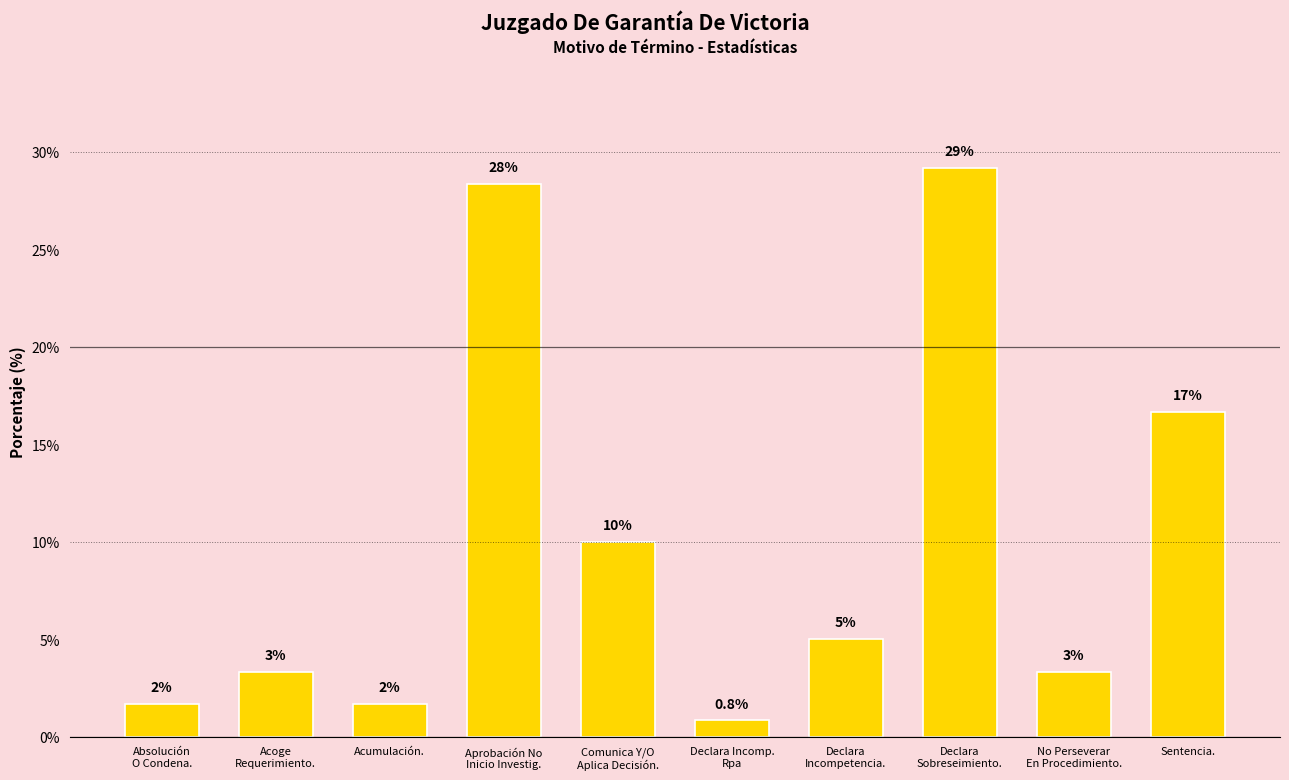

What is the change in value from Acumulación. to Declara
Incompetencia.?

+3.3